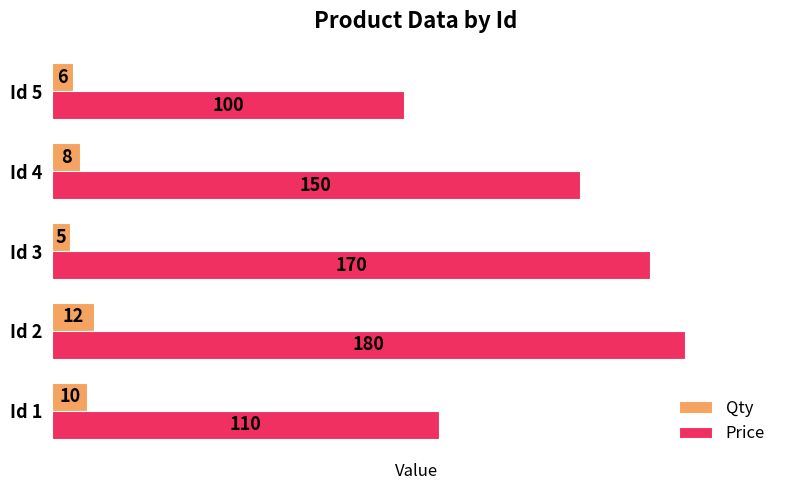

What is the greatest value displayed?

180